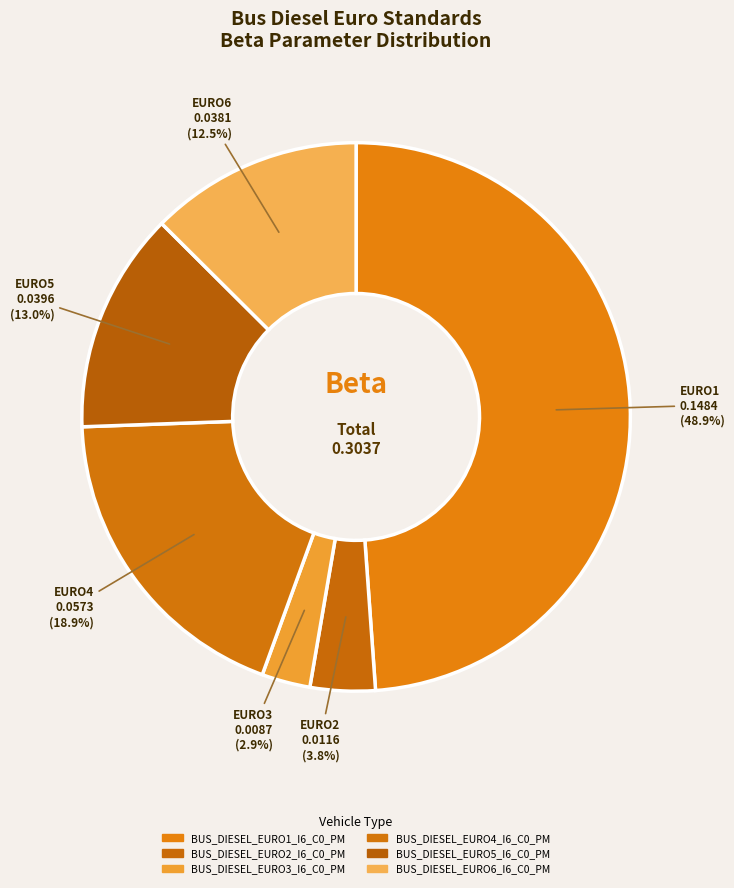

Count the number of slices in the pie.

6